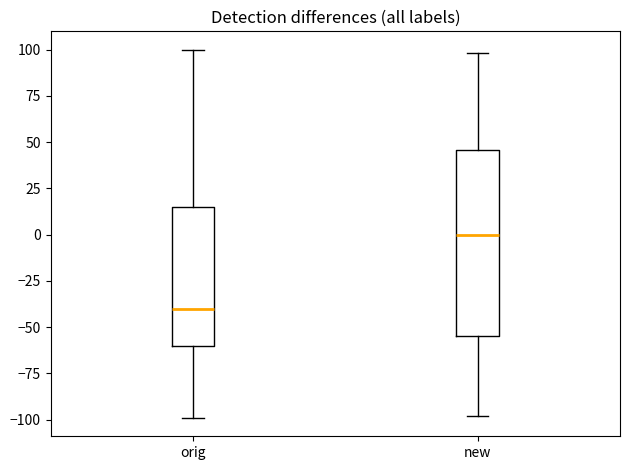

Reading left to right, read every box against the y-axis: the position of its median line, the range the box covers, and the ends of its whiskers. The values are not printed on the chart, so give them approximately, as read against the axis.

orig: median -40, box -60 to 15, whiskers -100 to 100
new: median 0, box -55 to 45, whiskers -100 to 100